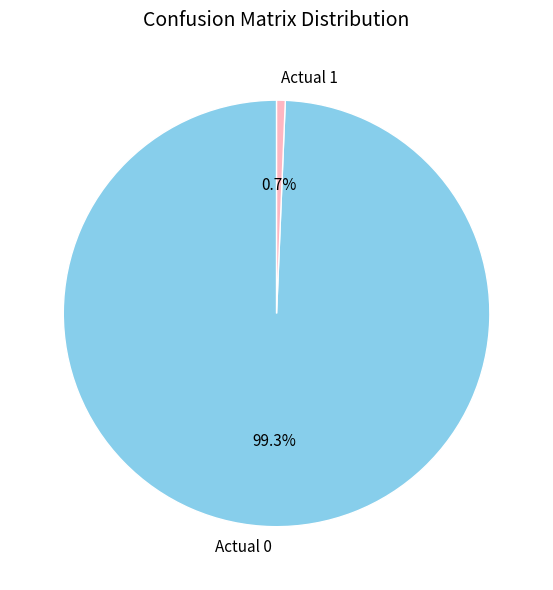

True or false: Actual 1 accounts for 1% of the total.

True